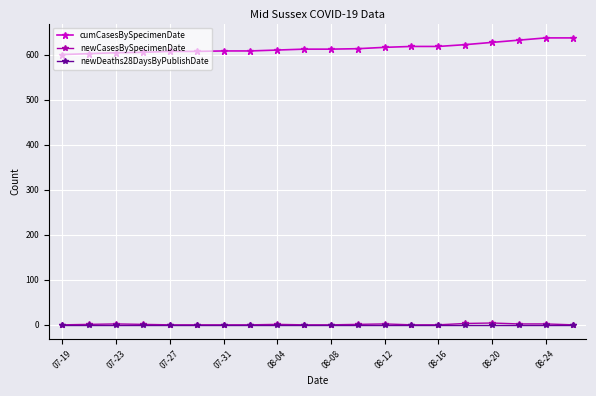

True or false: newCasesBySpecimenDate and cumCasesBySpecimenDate intersect in this chart.

False